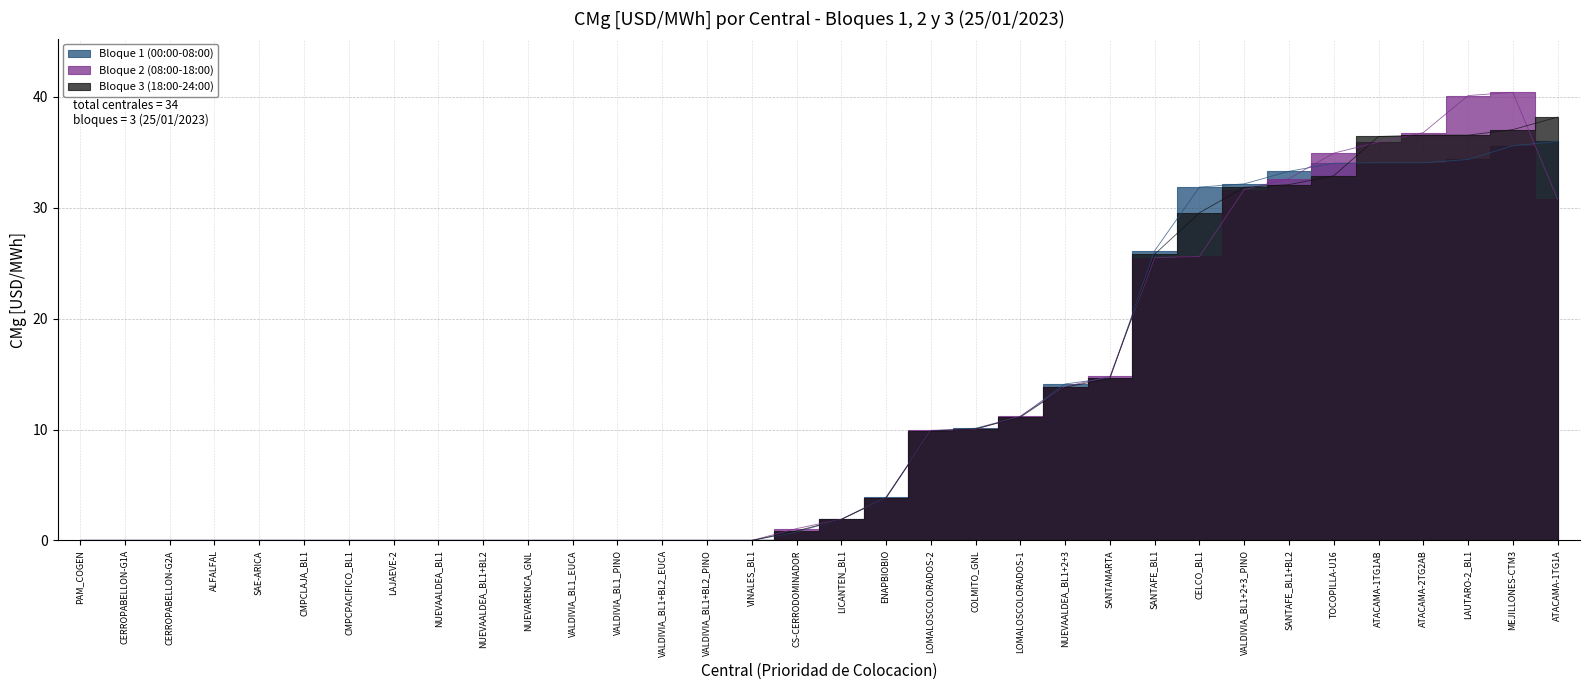

The Bloque 2 (08:00-18:00) series shows 36.8 at ATACAMA-2TG2AB. True or false?

True